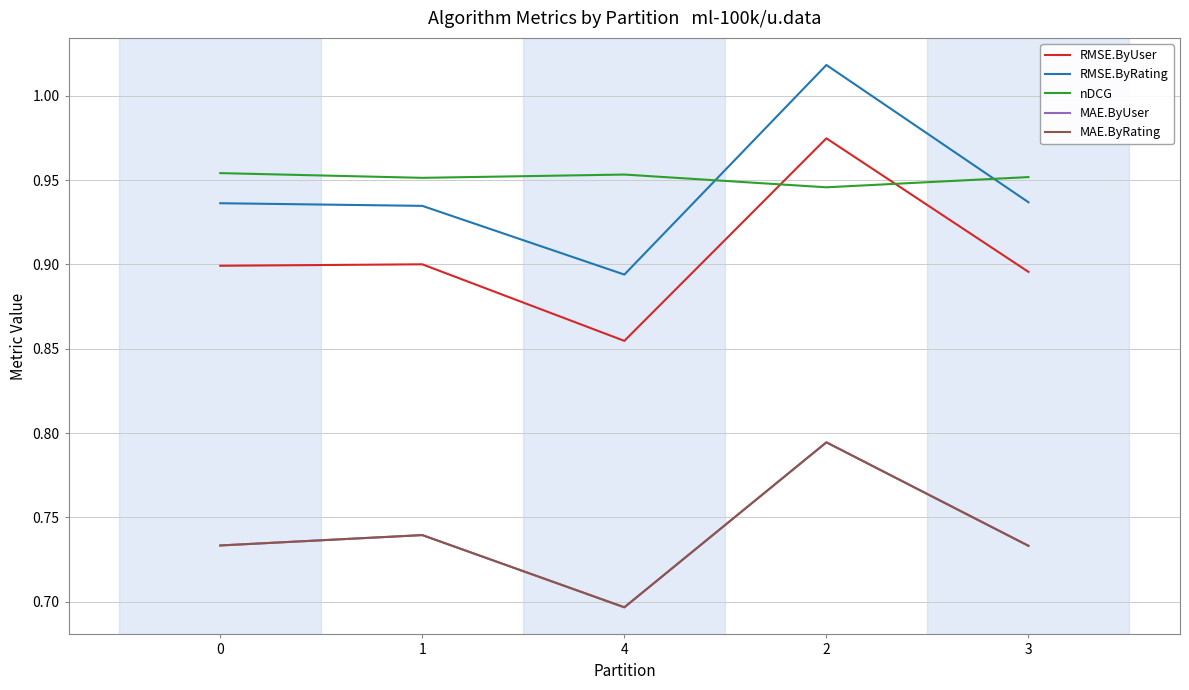

True or false: RMSE.ByUser and nDCG intersect in this chart.

True